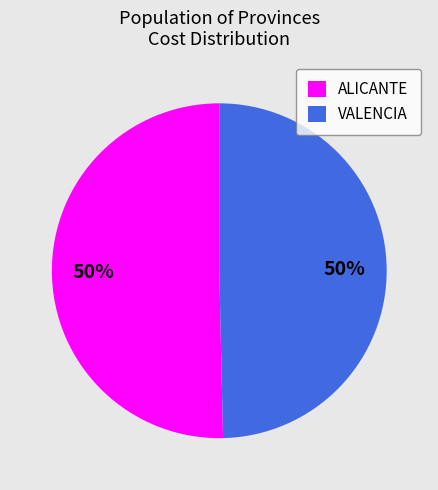

To the nearest percent, what is the average slice percentage?

50%